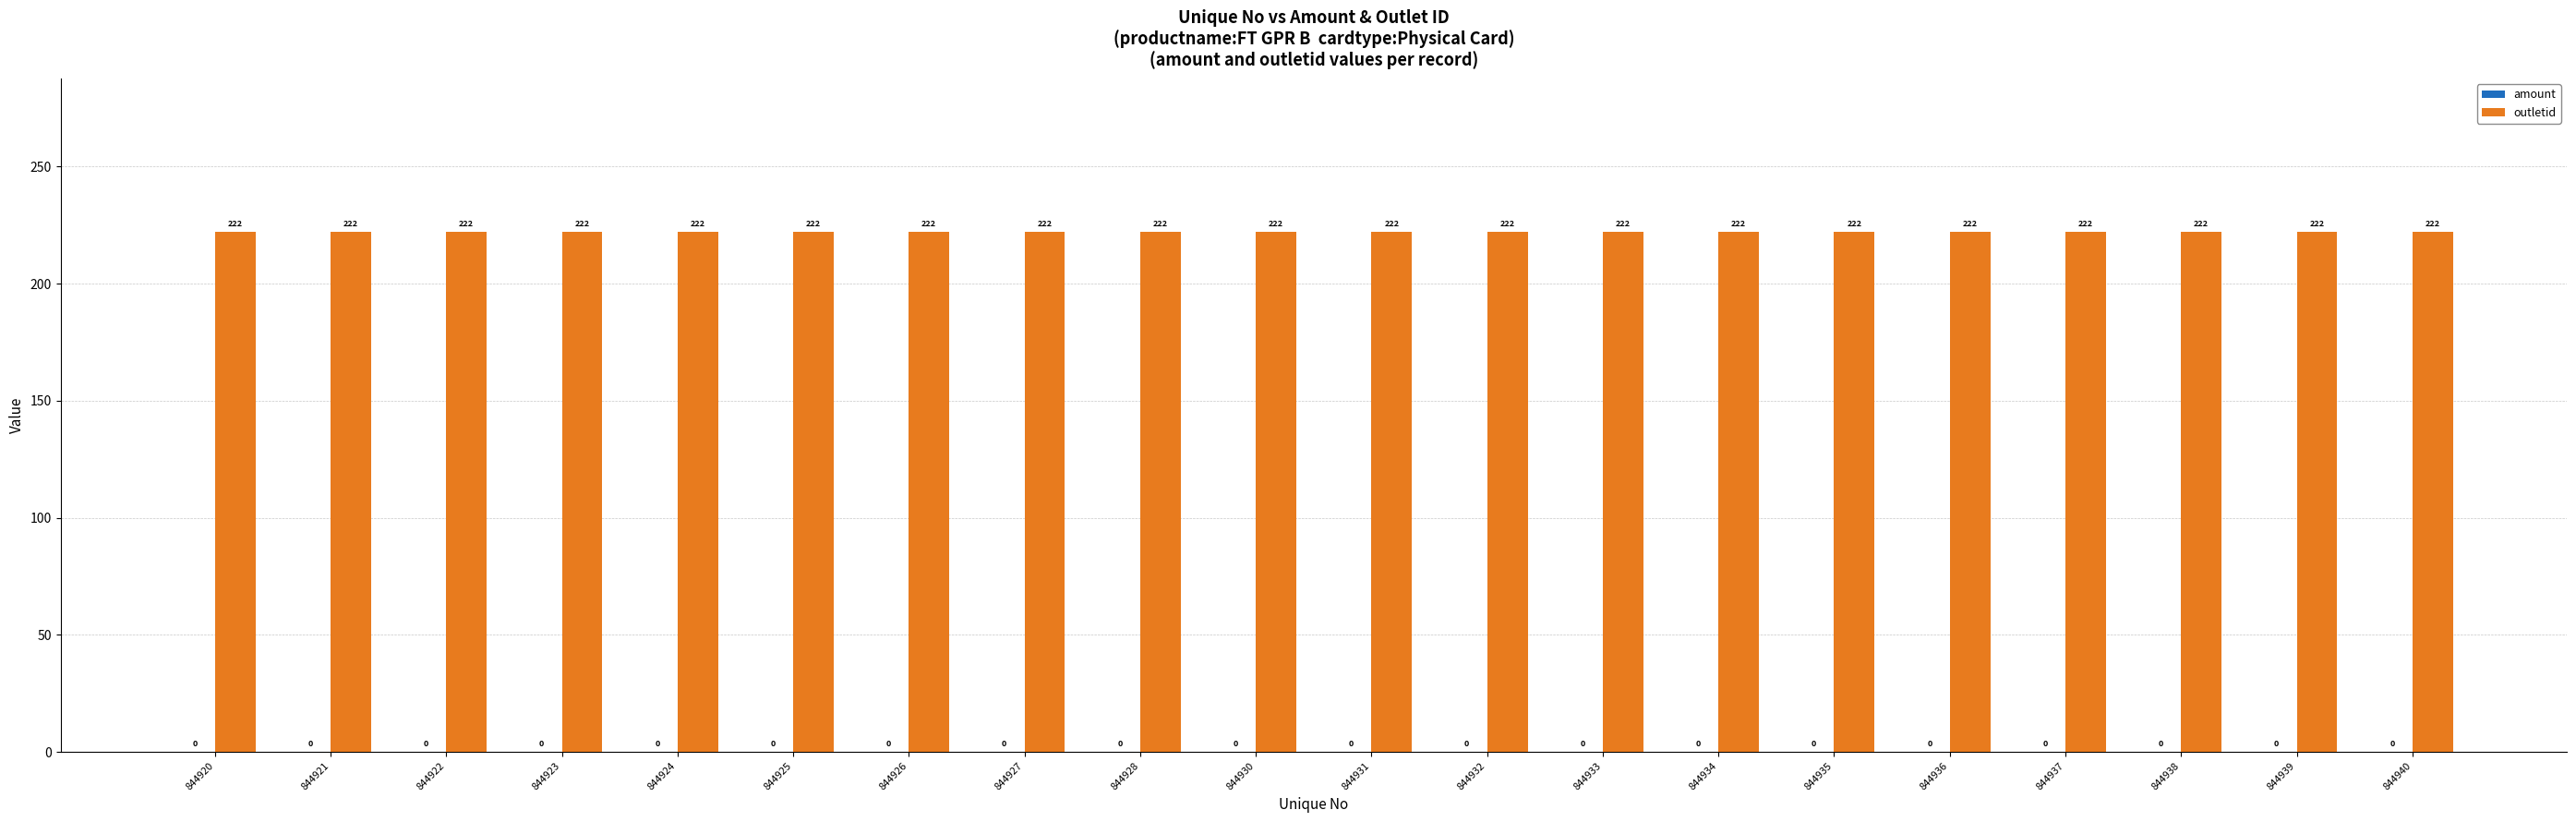

At which label is amount closest to 0?

844920